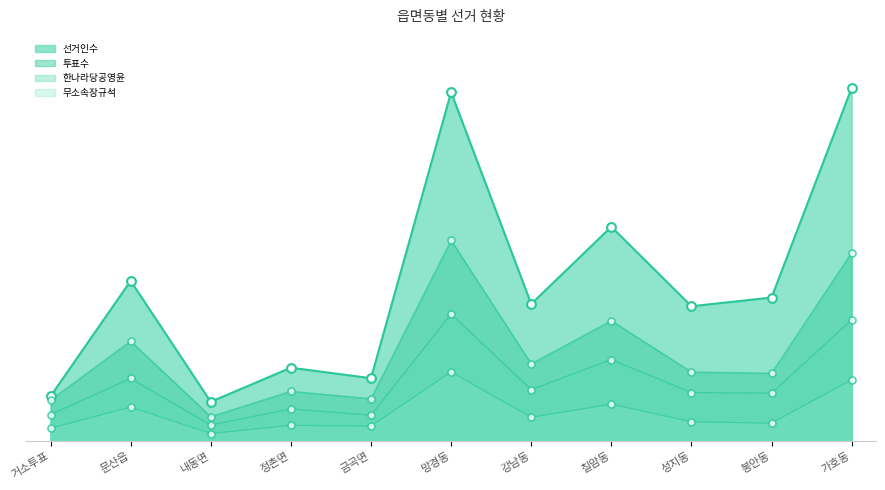

What are all the series names shown in the legend?

선거인수, 투표수, 한나라당공영윤, 무소속장규석